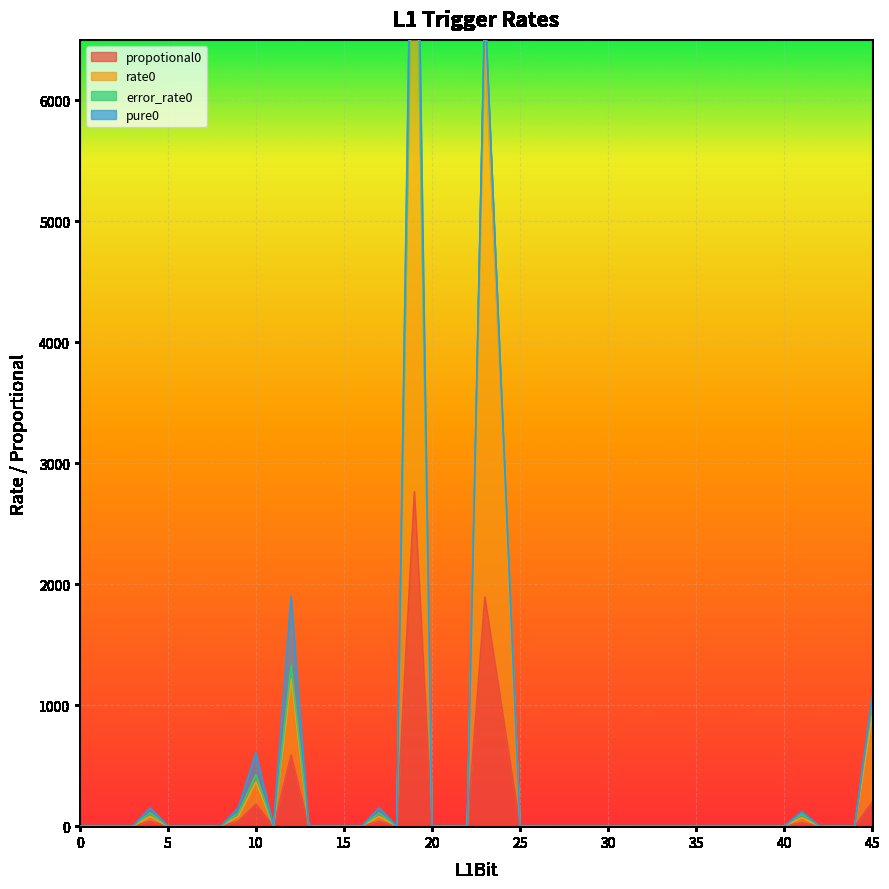

At which category is the sum across all series the highest?

19